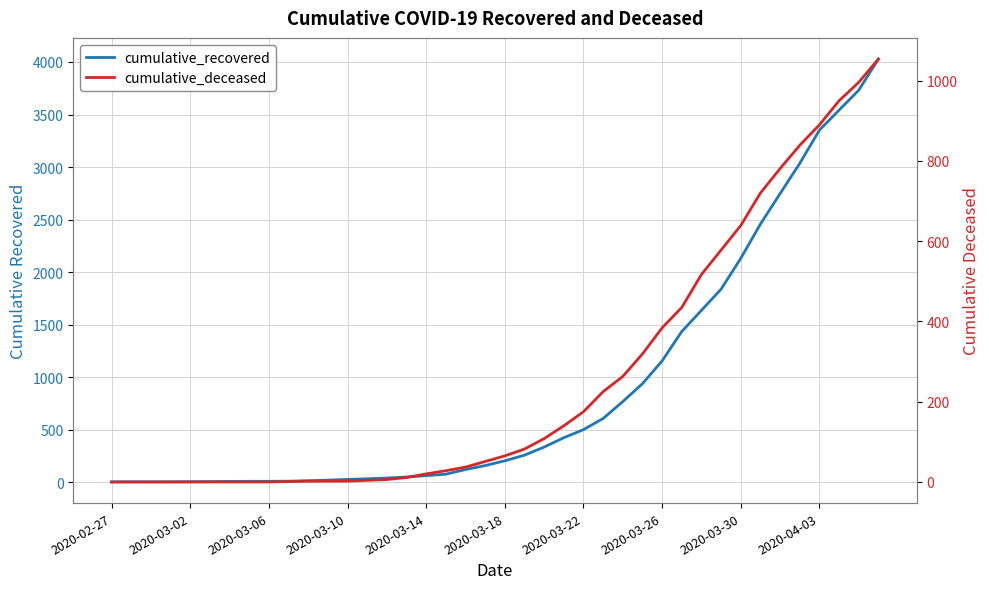

List the series in order of their overall mean, highest first.

cumulative_recovered, cumulative_deceased